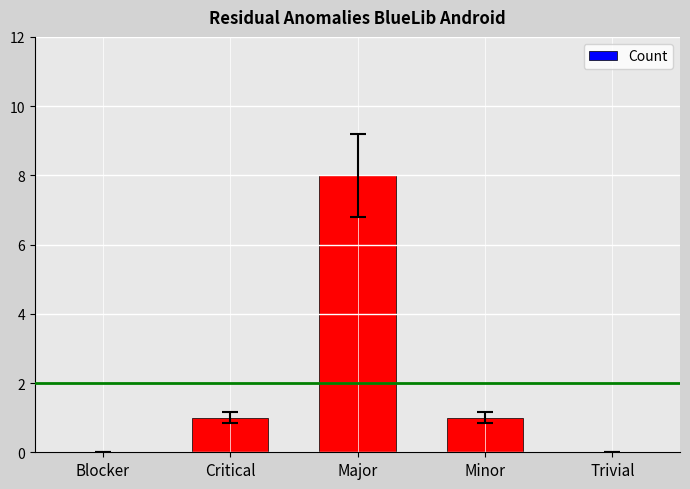

What is the maximum value shown in the chart?

8